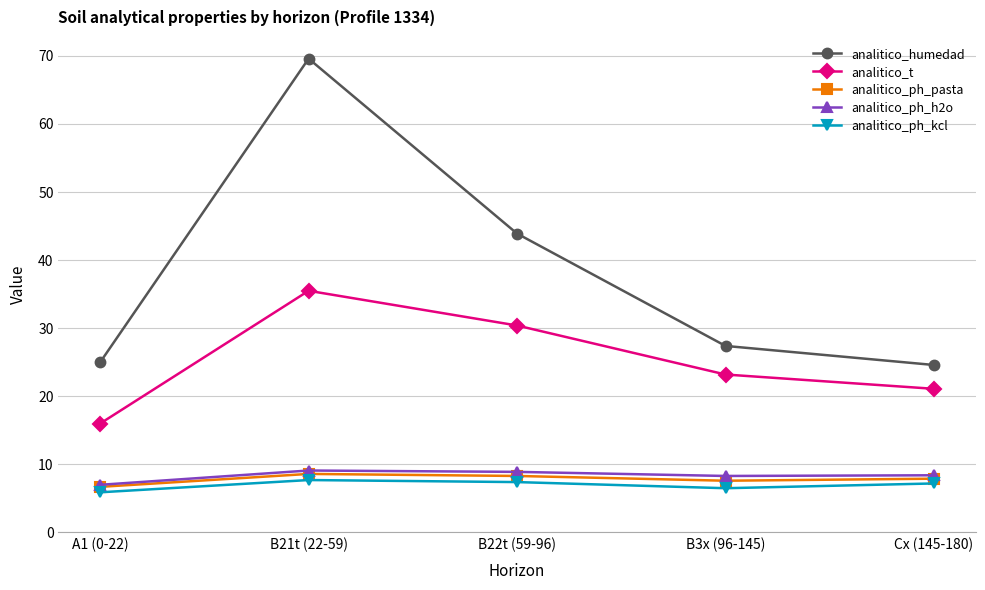

True or false: analitico_ph_kcl has more than 0 interior local peaks.

True